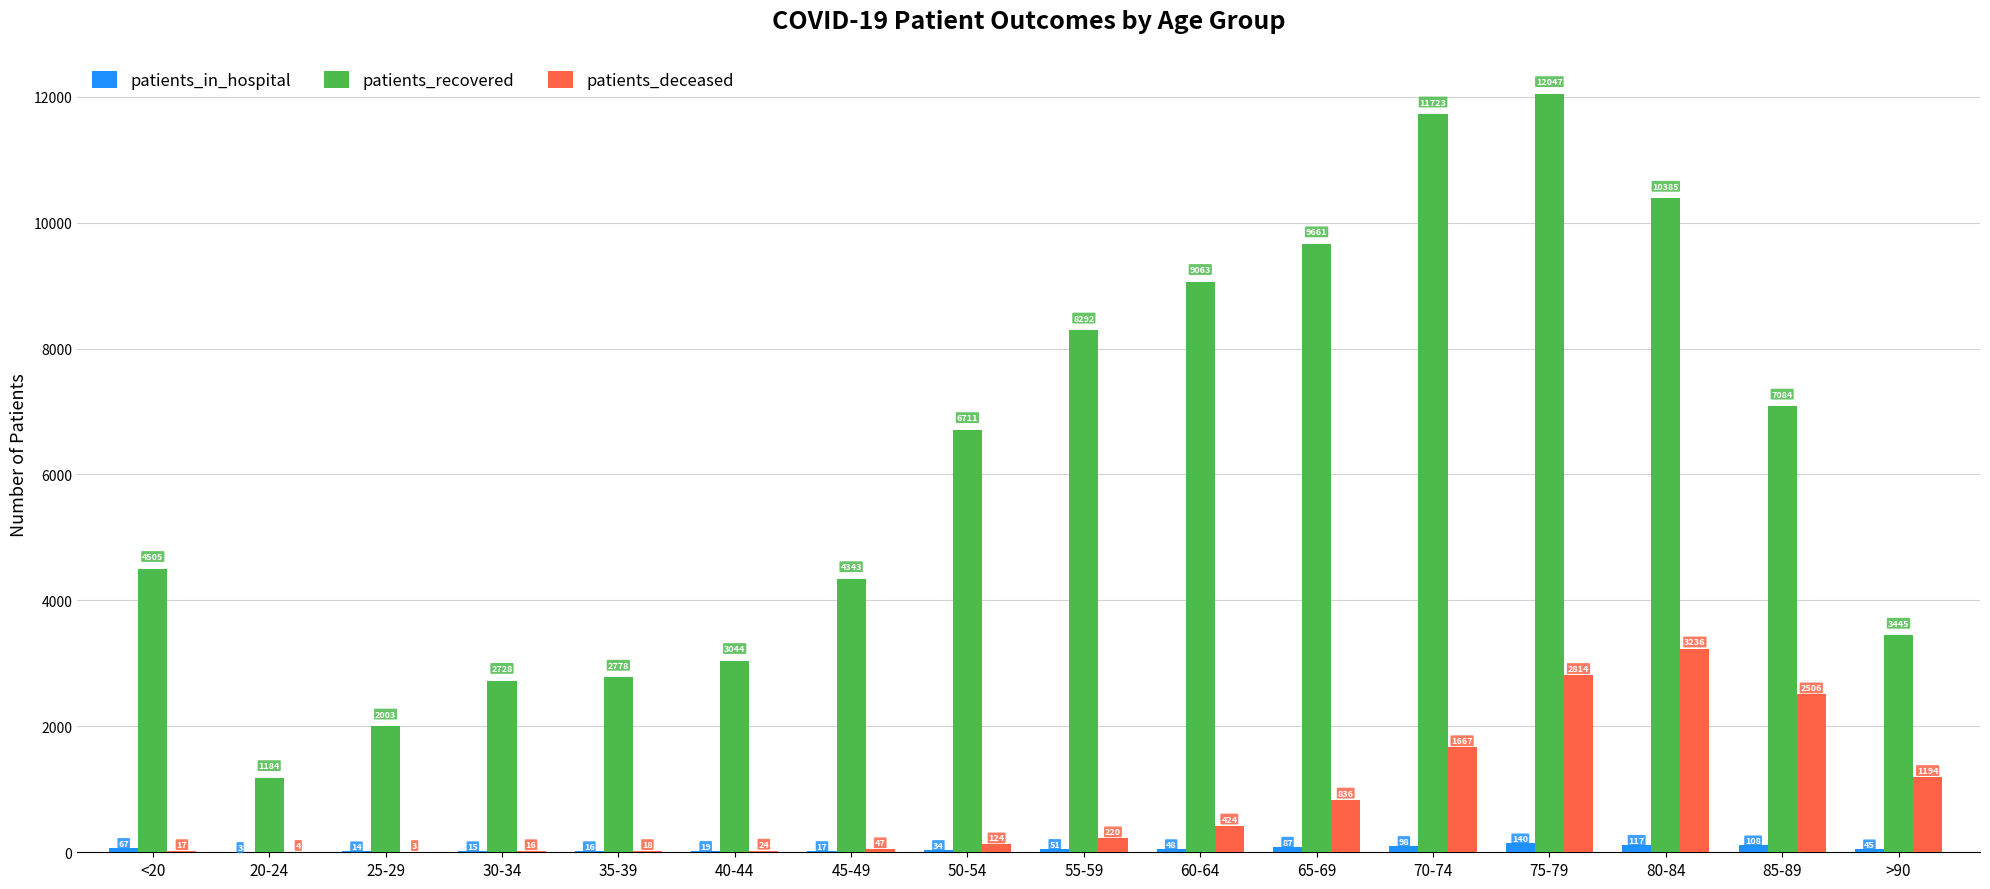

Which series has the largest total across all categories?

patients_recovered